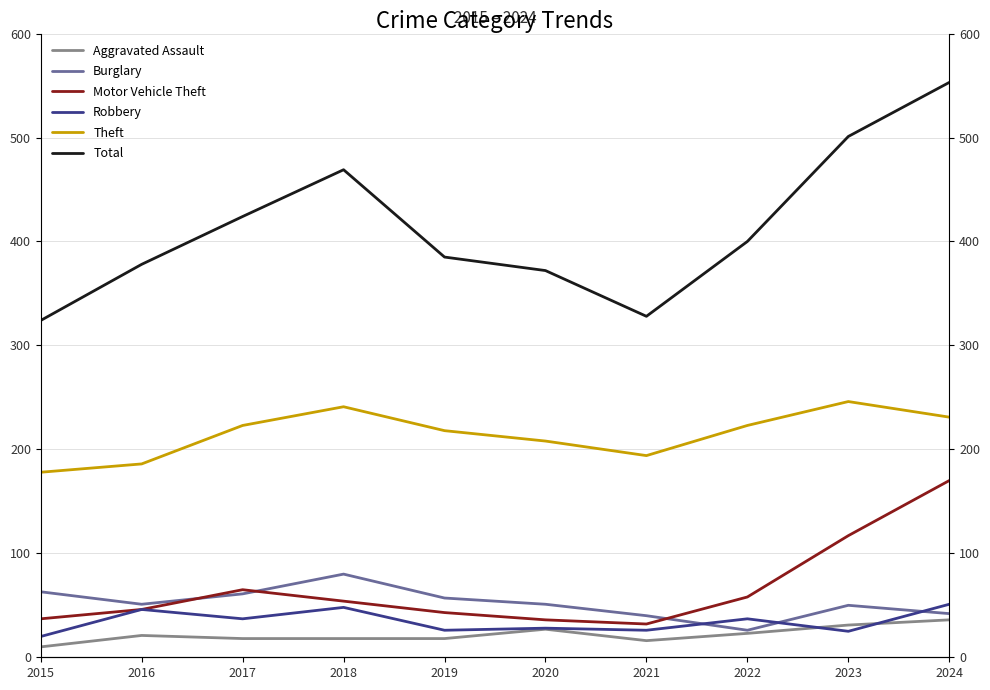

Reading left to right, extract all data points from this chart.

Aggravated Assault: 2015=10	2016=21	2017=18	2018=18	2019=18	2020=27	2021=16	2022=23	2023=31	2024=36
Burglary: 2015=63	2016=51	2017=61	2018=80	2019=57	2020=51	2021=40	2022=26	2023=50	2024=42
Motor Vehicle Theft: 2015=37	2016=46	2017=65	2018=54	2019=43	2020=36	2021=32	2022=58	2023=117	2024=170
Robbery: 2015=20	2016=46	2017=37	2018=48	2019=26	2020=28	2021=26	2022=37	2023=25	2024=51
Theft: 2015=178	2016=186	2017=223	2018=241	2019=218	2020=208	2021=194	2022=223	2023=246	2024=231
Total: 2015=324	2016=378	2017=424	2018=469	2019=385	2020=372	2021=328	2022=400	2023=501	2024=553